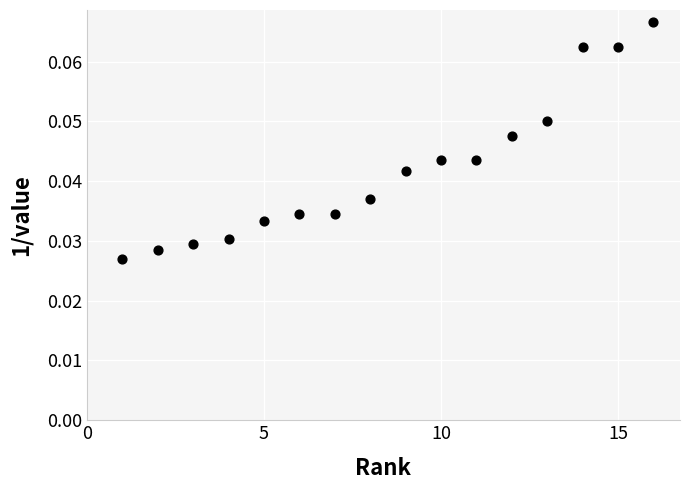

What is the range of X values (max minus min)?

15.0